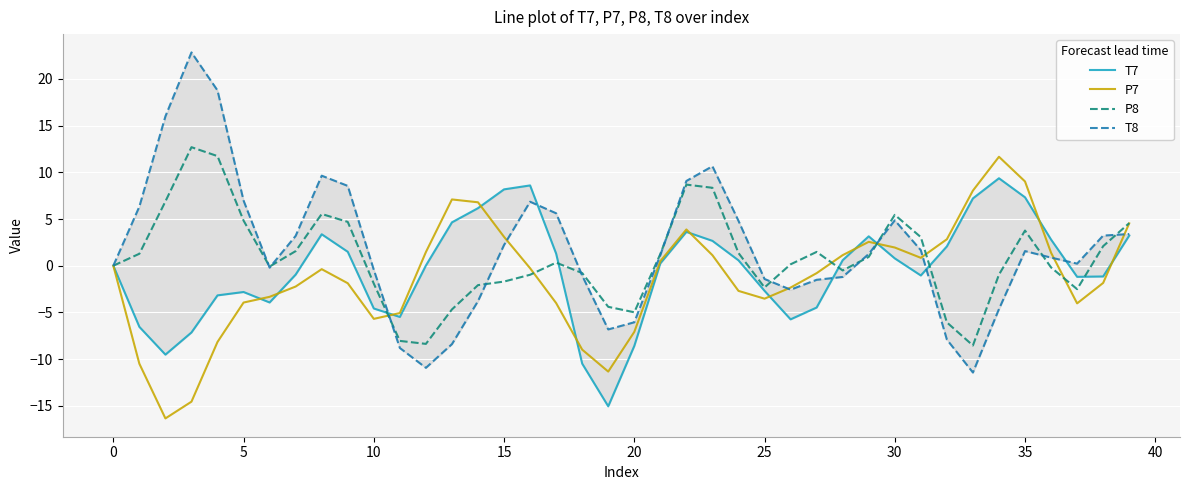

How many times do T7 and P7 cross each other?

11